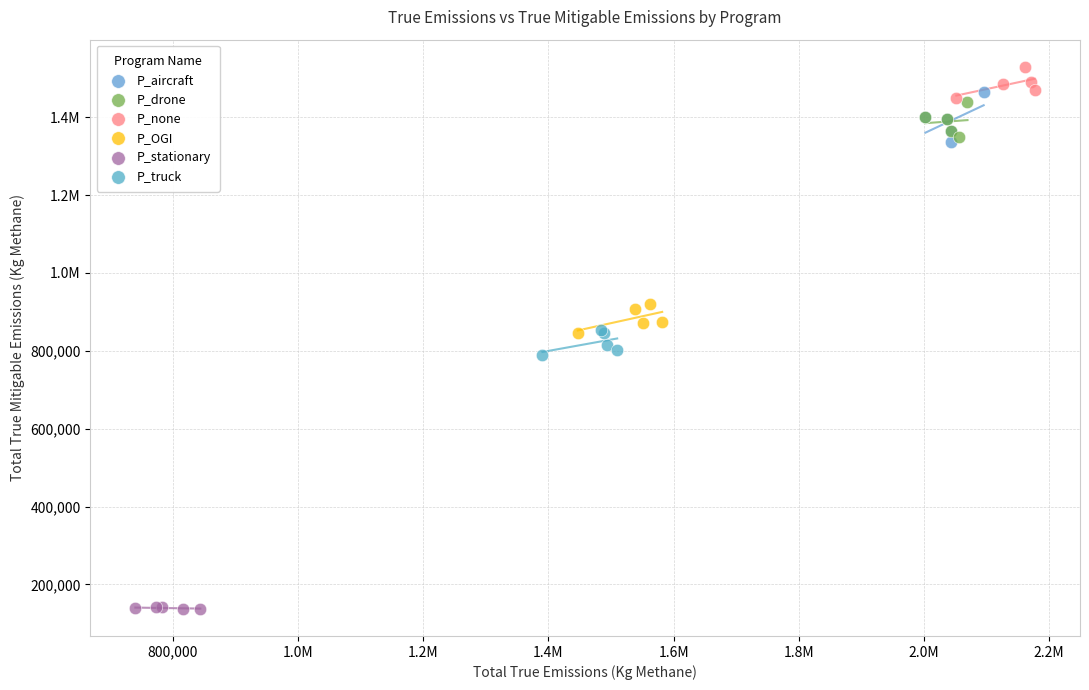

What are all the series names shown in the legend?

P_aircraft, P_drone, P_none, P_OGI, P_stationary, P_truck